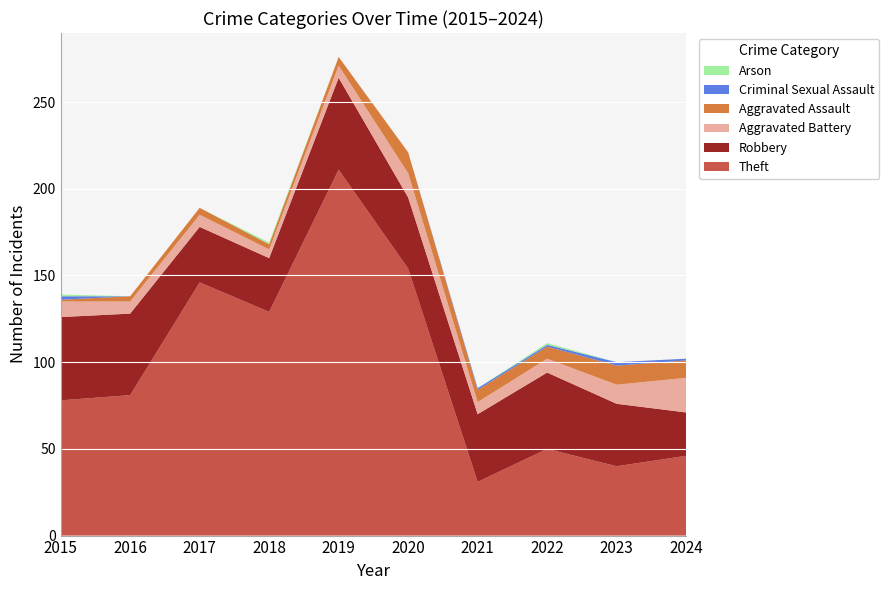

Reading left to right, what are all the values shown in this chart?

Aggravated Assault: 1	3	4	3	5	12	7	7	11	10
Aggravated Battery: 9	7	7	5	7	14	7	8	11	20
Robbery: 48	47	32	31	53	41	39	44	36	25
Theft: 78	81	146	129	211	154	31	50	40	46
Criminal Sexual Assault: 2	0	0	0	0	0	1	1	2	1
Arson: 1	0	0	1	0	0	0	1	0	0